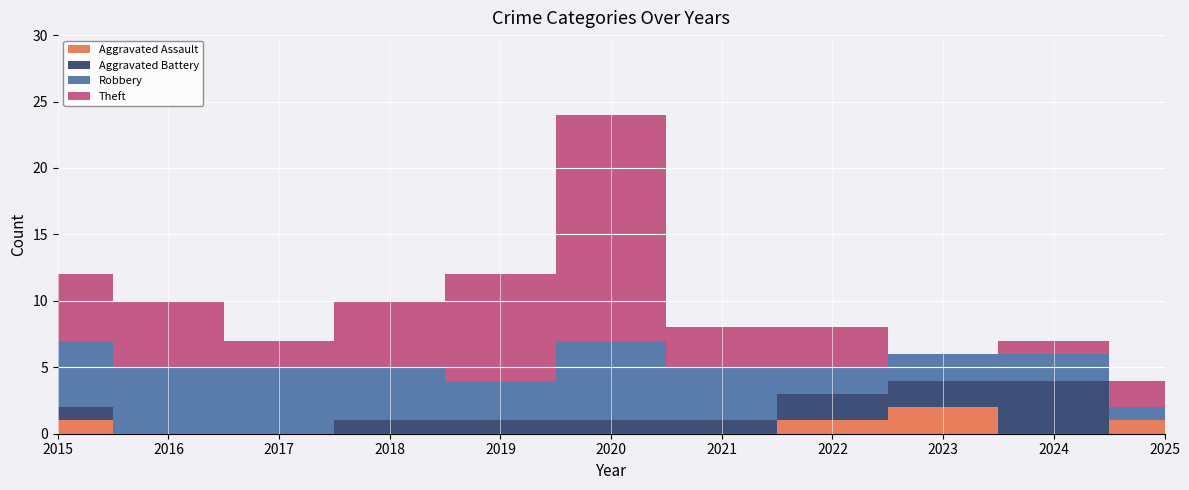

Reading right to left, extract all data points from this chart.

Aggravated Assault: 1	0	2	1	0	0	0	0	0	0	1
Aggravated Battery: 0	4	2	2	1	1	1	1	0	0	1
Robbery: 1	2	2	2	4	6	3	4	5	5	5
Theft: 2	1	0	3	3	17	8	5	2	5	5